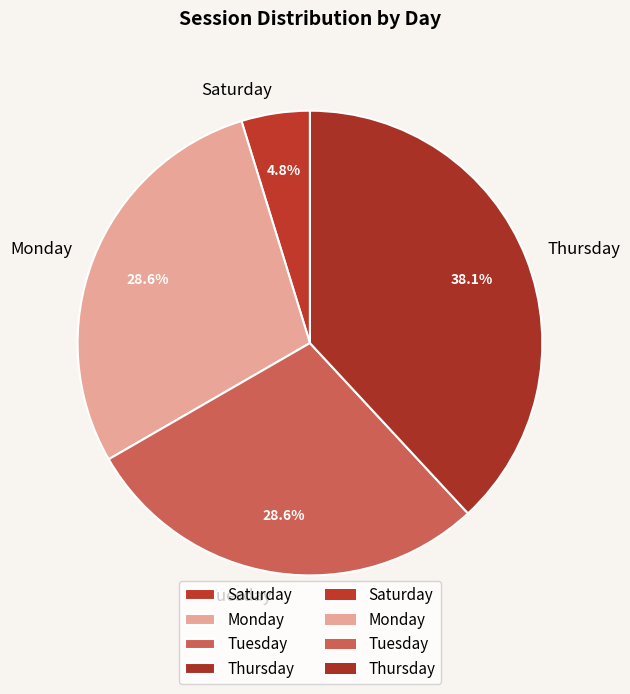

Which slice is the smallest?

Saturday